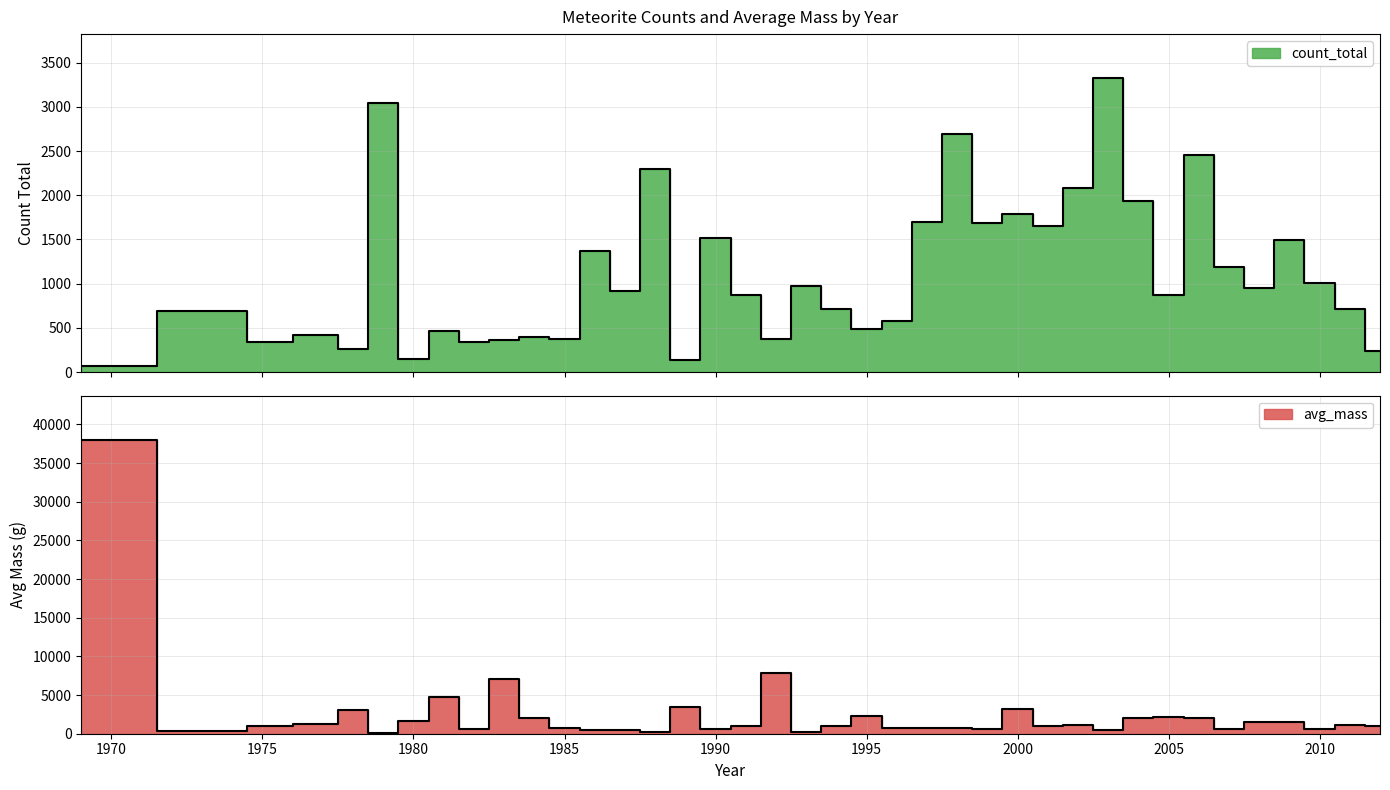

At which label is avg_mass closest to 19081?

1992